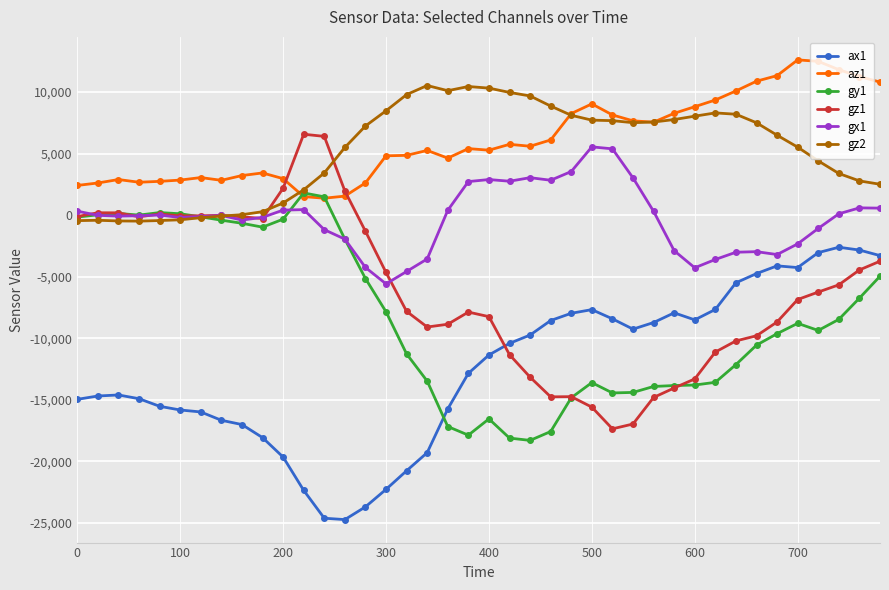

What is the greatest value displayed?

12616